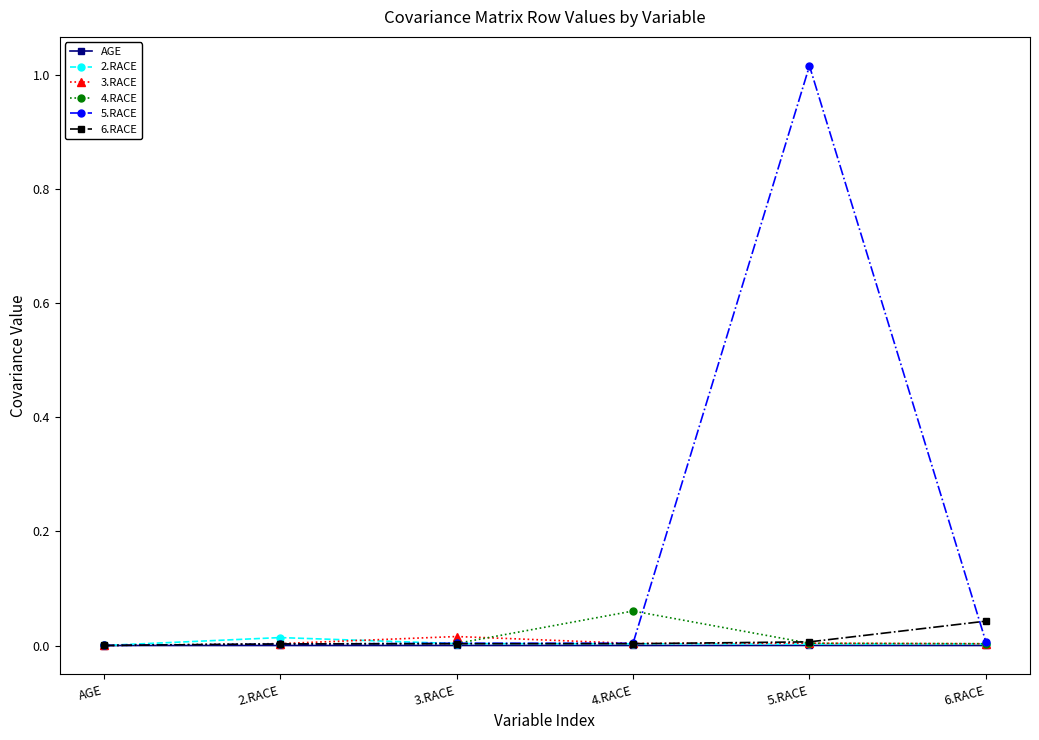

Which category has the highest value across all series?

5.RACE